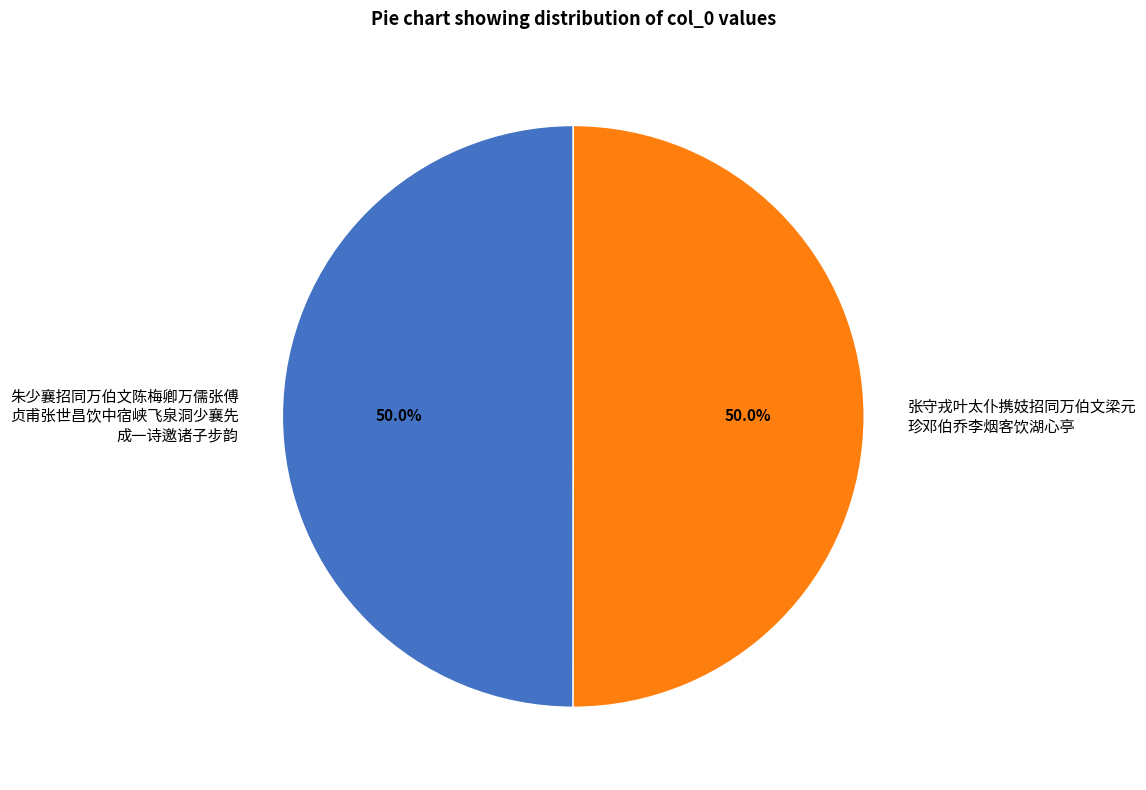

What portion of the pie excludes 张守戎叶太仆携妓招同万伯文梁元 珍邓伯乔李烟客饮湖心亭?

50.0%